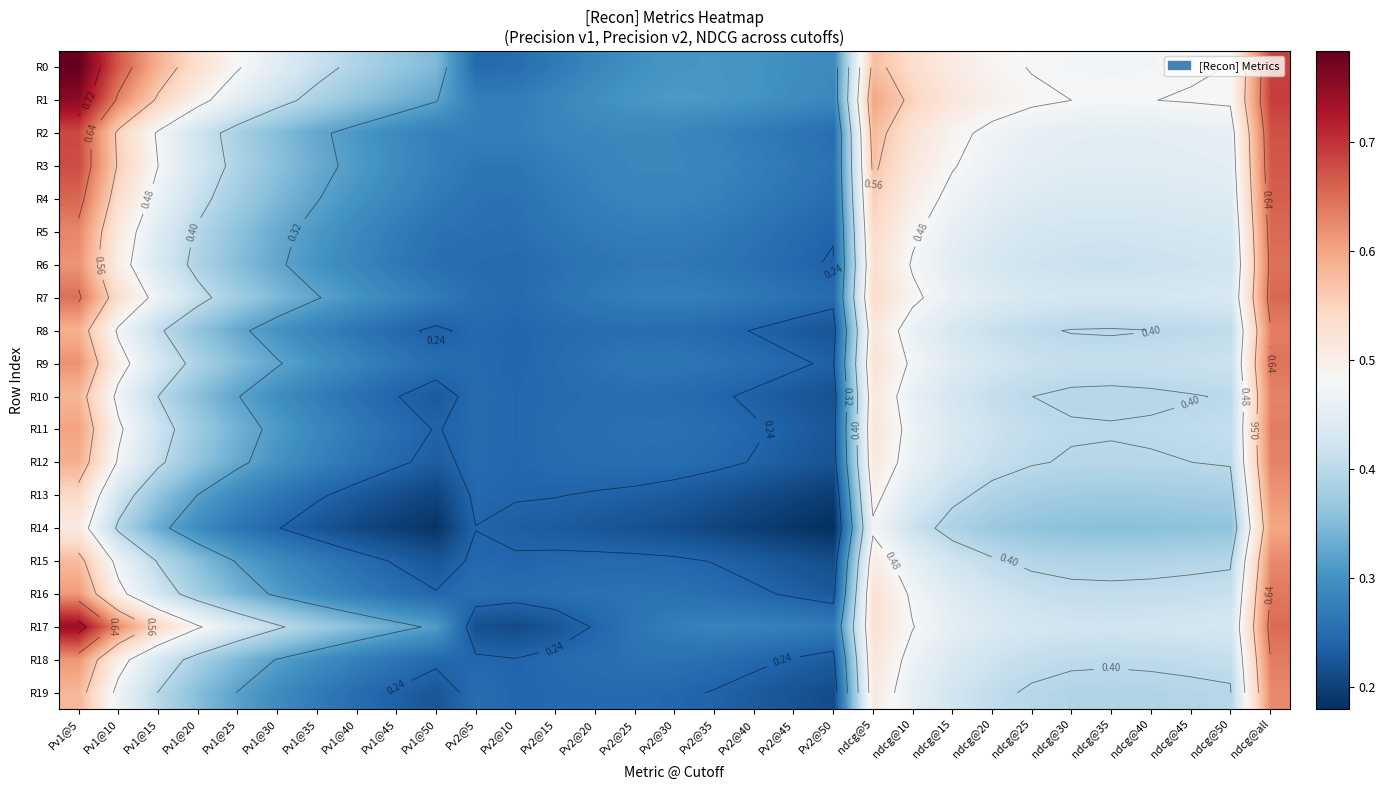

How many R3 values are between 0 and 1?

31